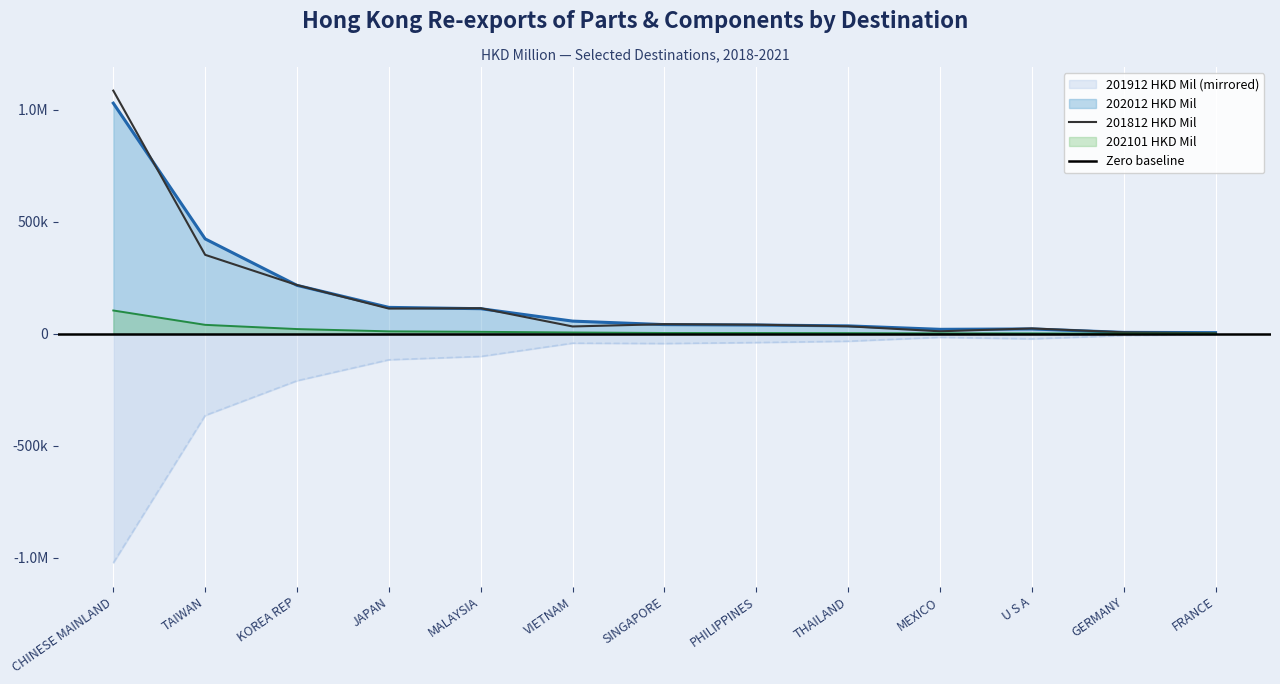

How many data points in 202012 HKD Mil are less than 41270?

6